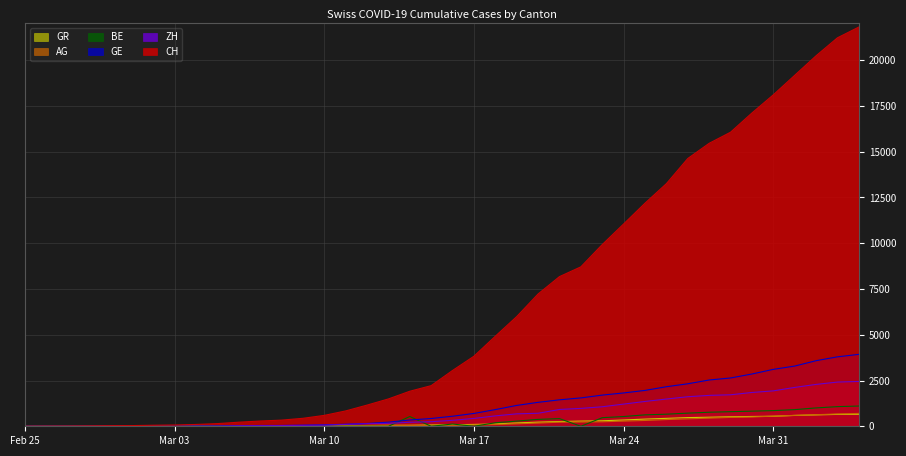

List the series in order of their peak value, highest first.

CH, GE, ZH, BE, AG, GR